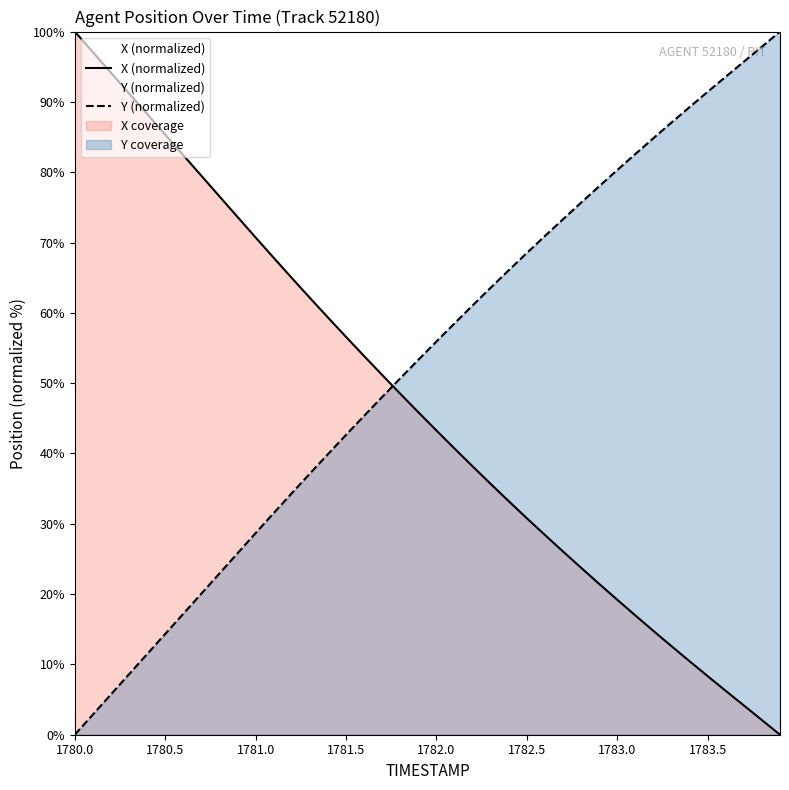

Reading left to right, extract all data points from this chart.

X (normalized): 100.0	97.1	94.1	91.2	88.3	85.3	82.4	79.5	76.6	73.6	70.7	67.8	65.0	62.1	59.3	56.6	53.9	51.2	48.5	45.9	43.3	40.7	38.2	35.7	33.2	30.8	28.4	26.1	23.7	21.4	19.2	17.0	14.8	12.6	10.4	8.3	6.2	4.2	2.1	0.0
Y (normalized): 0.0	2.9	5.7	8.6	11.5	14.3	17.2	20.1	22.9	25.8	28.7	31.5	34.3	37.1	39.9	42.6	45.3	48.0	50.7	53.3	55.9	58.5	61.1	63.6	66.1	68.5	70.9	73.3	75.7	78.0	80.3	82.6	84.8	87.1	89.3	91.4	93.6	95.7	97.9	100.0